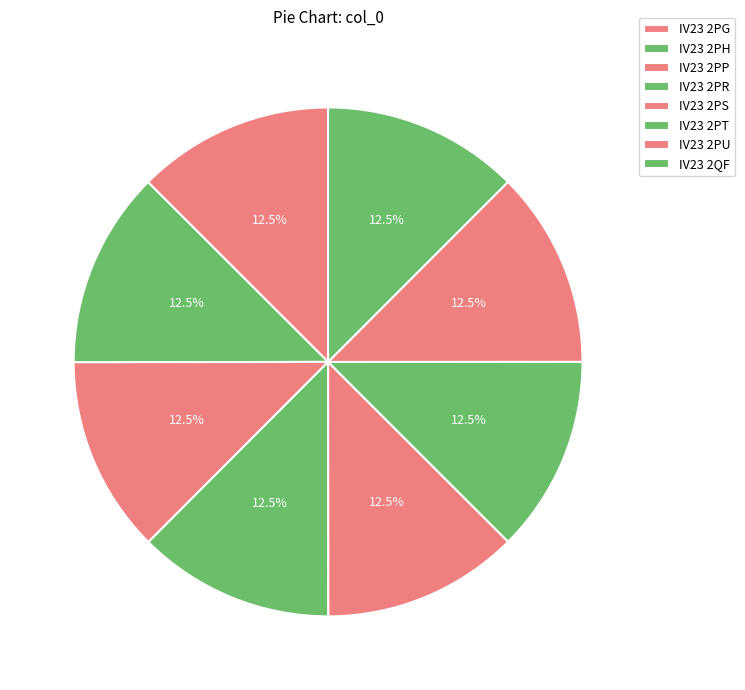

What is the largest slice in the pie chart?

IV23 2PH